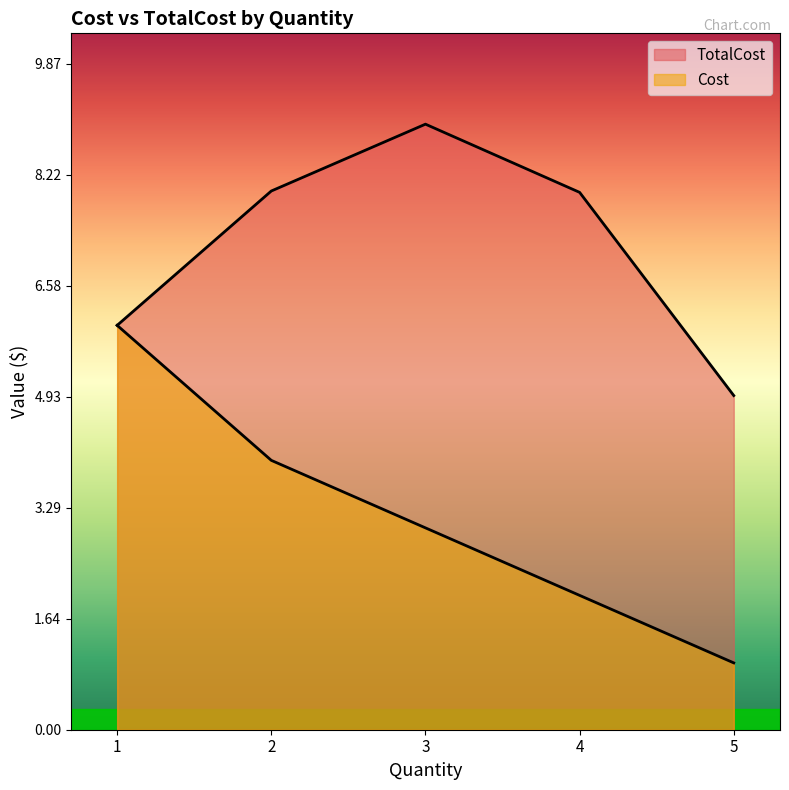

At how many categories does at least one series exceed 5?

4